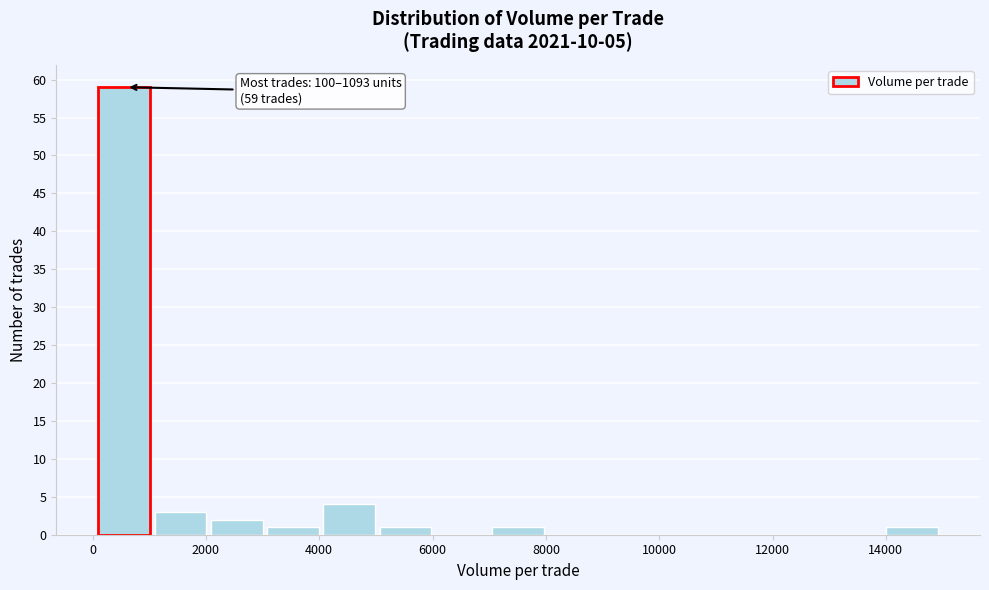

Which range on the x-axis has the tallest bar?

200 to 1000